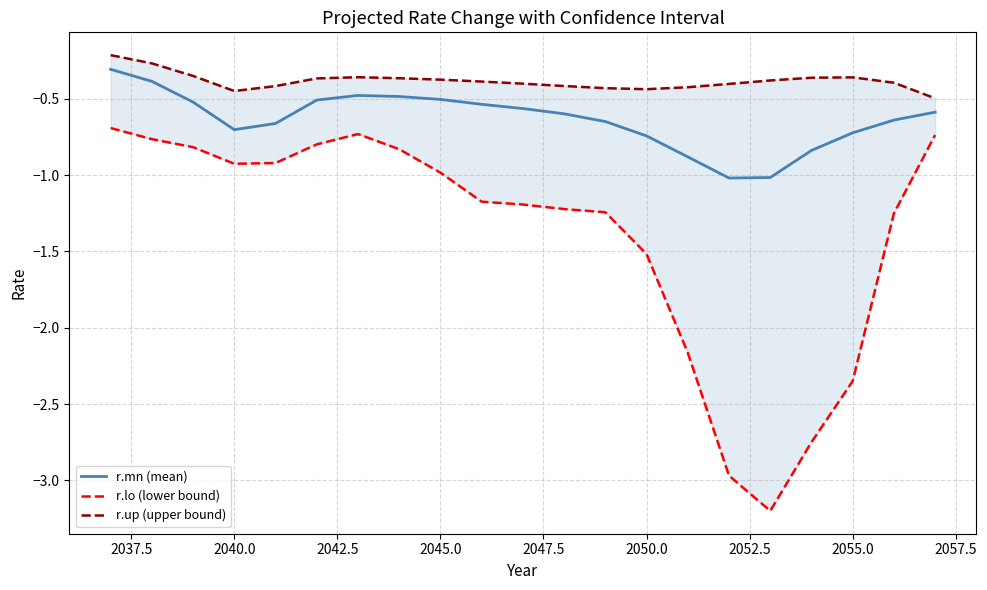

What is the lowest value of the r.mn (mean) series?

-1.0